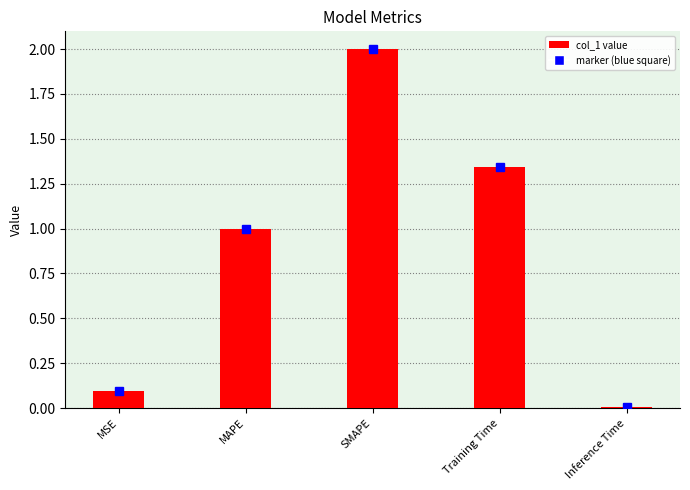

The value at MSE is 0.1. True or false?

True